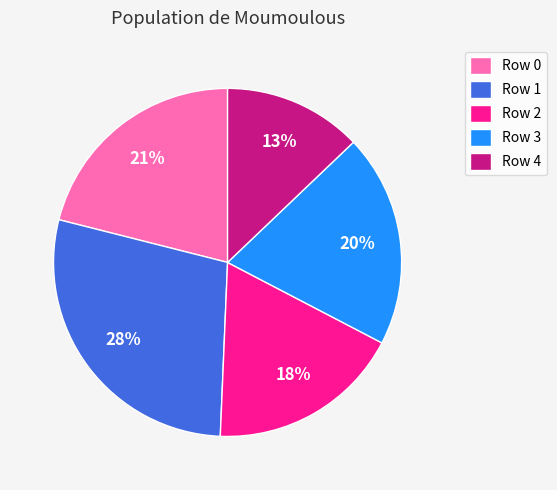

Which slice is the largest?

Row 1